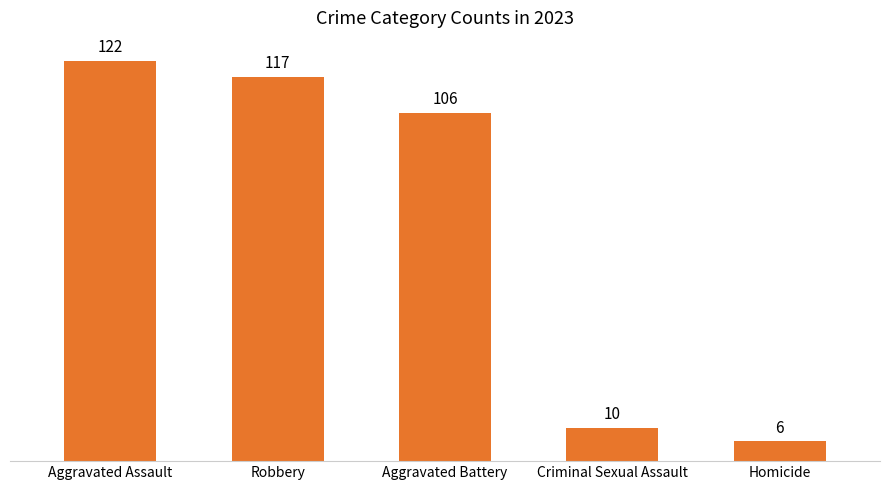

What is the difference between the second highest and second lowest values?

107